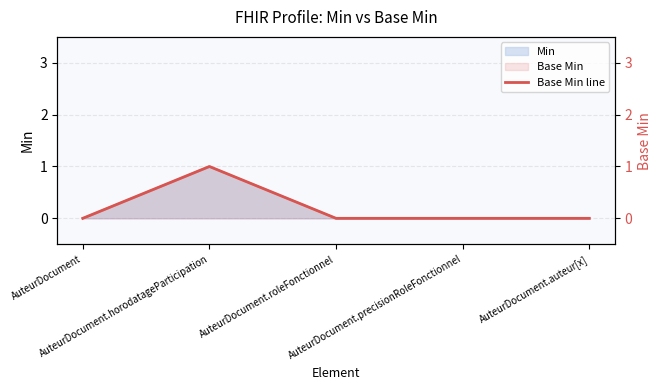

Where is the first local maximum?

AuteurDocument.horodatageParticipation